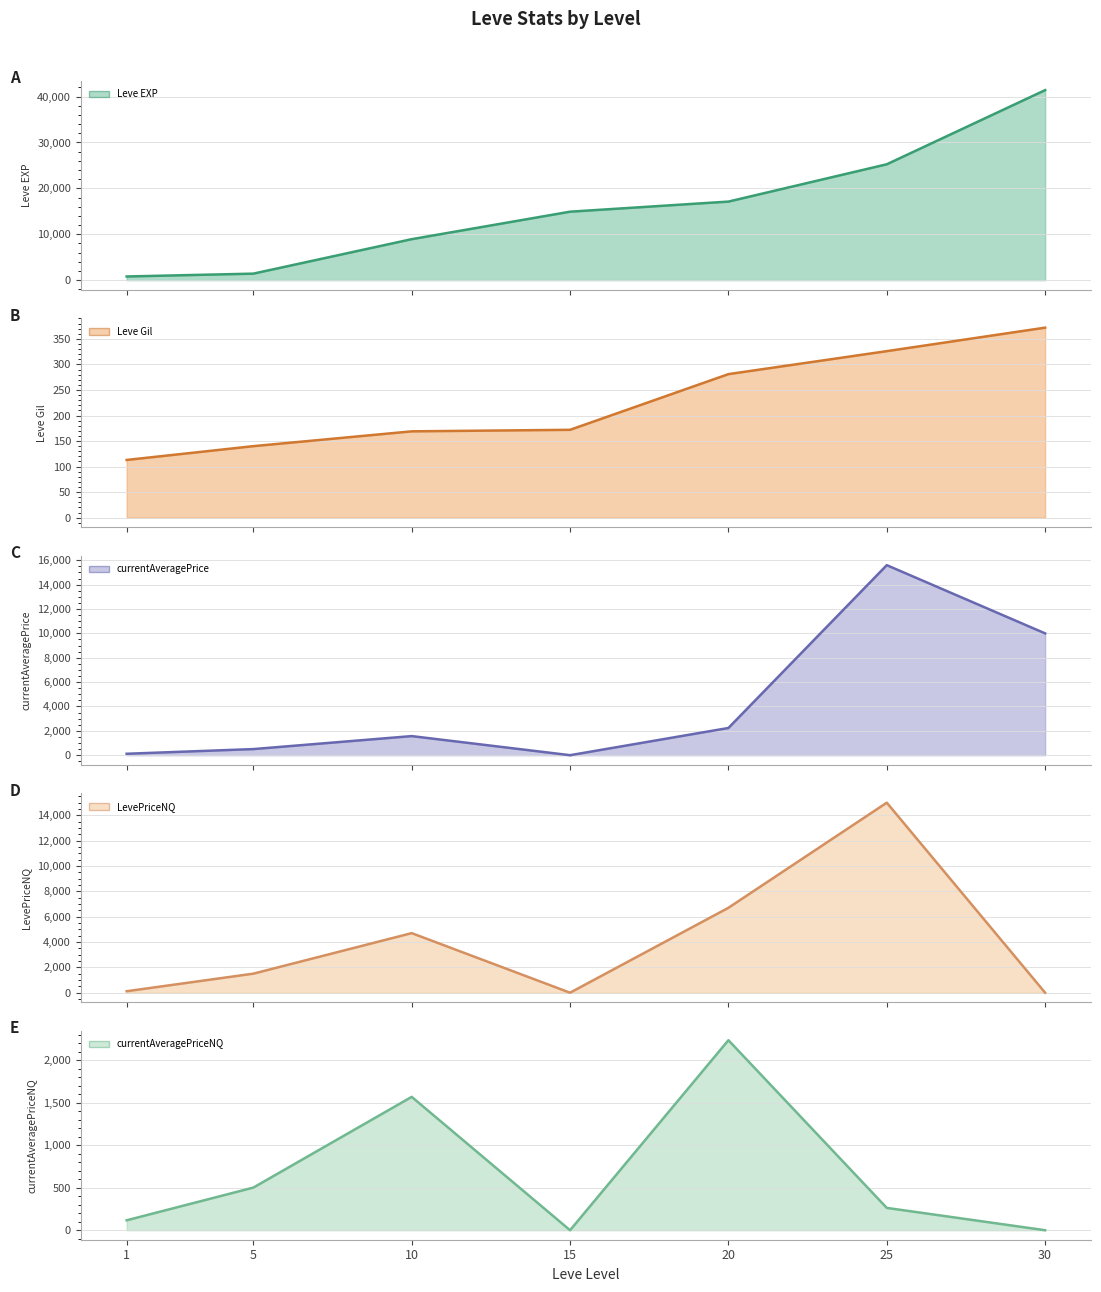

Which series has the largest total across all categories?

Leve EXP (line)